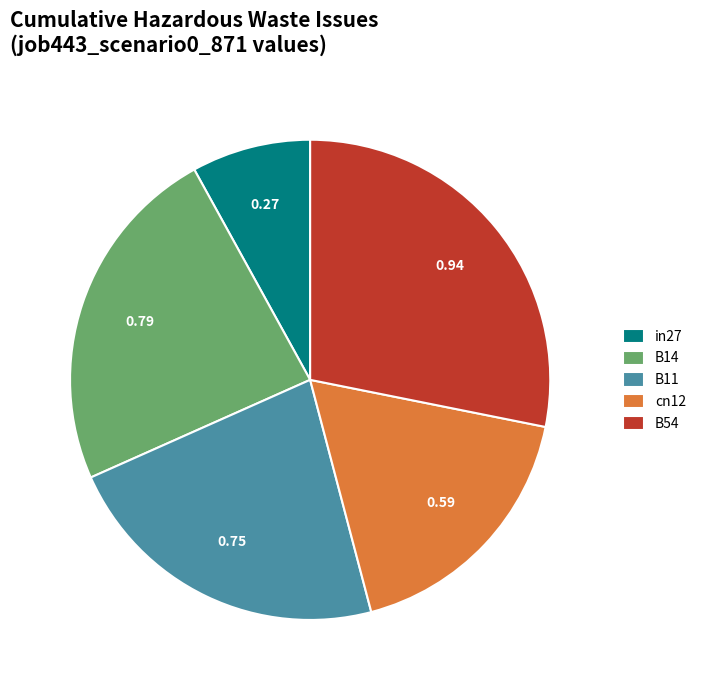

Between B11 and B14, which is larger?

B14